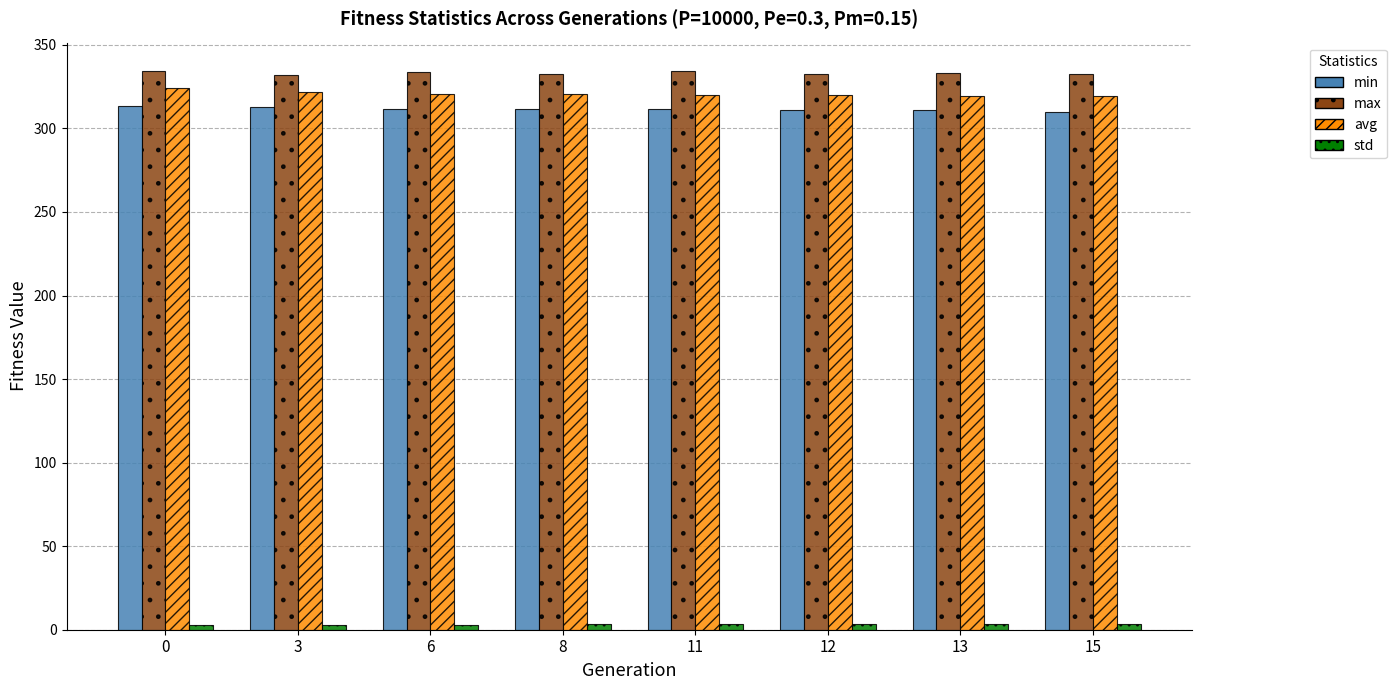

What is the sum of all avg values?

2565.9